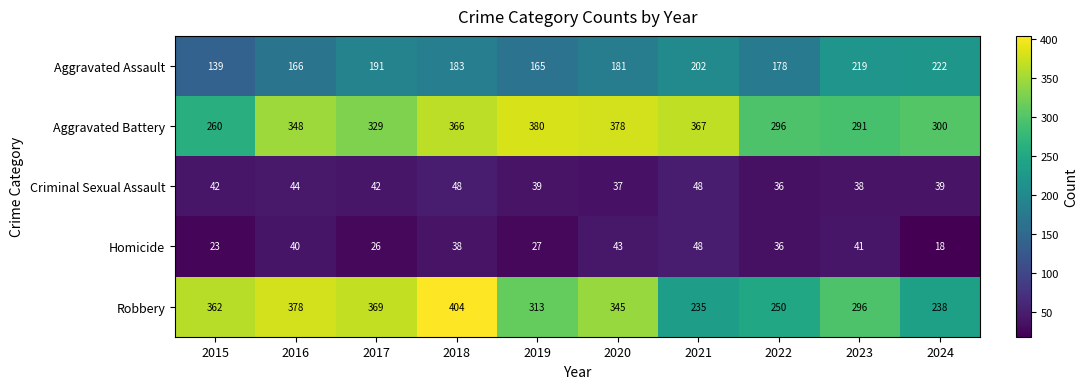

The value of Robbery at 2020 is 345. True or false?

True